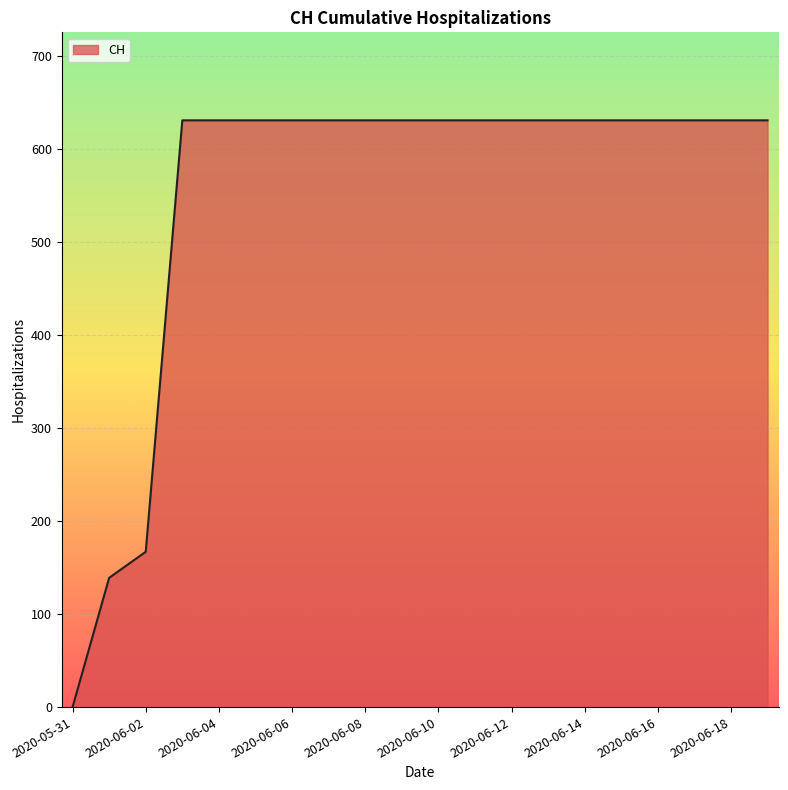

What is the greatest value displayed?

631